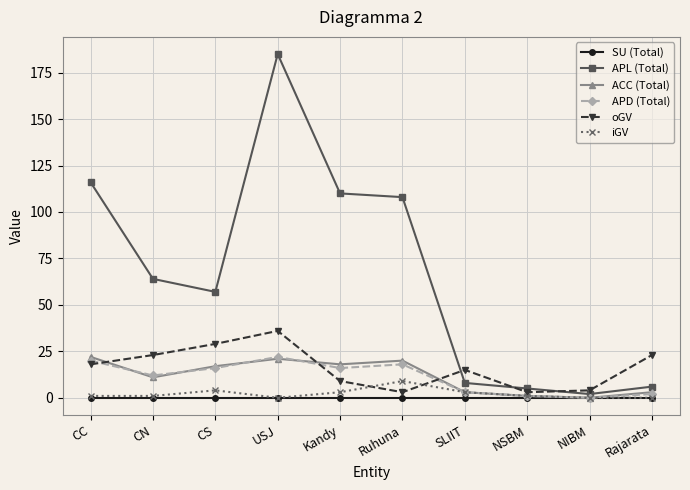

Reading right to left, what are all the values shown in this chart?

SU (Total): Rajarata=0	NIBM=0	NSBM=0	SLIIT=0	Ruhuna=0	Kandy=0	USJ=0	CS=0	CN=0	CC=0
APL (Total): Rajarata=6	NIBM=2	NSBM=5	SLIIT=8	Ruhuna=108	Kandy=110	USJ=185	CS=57	CN=64	CC=116
ACC (Total): Rajarata=3	NIBM=0	NSBM=1	SLIIT=3	Ruhuna=20	Kandy=18	USJ=21	CS=17	CN=11	CC=22
APD (Total): Rajarata=2	NIBM=0	NSBM=1	SLIIT=3	Ruhuna=18	Kandy=16	USJ=22	CS=16	CN=12	CC=20
oGV: Rajarata=23	NIBM=4	NSBM=3	SLIIT=15	Ruhuna=3	Kandy=9	USJ=36	CS=29	CN=23	CC=18
iGV: Rajarata=0	NIBM=0	NSBM=1	SLIIT=3	Ruhuna=9	Kandy=3	USJ=0	CS=4	CN=1	CC=1